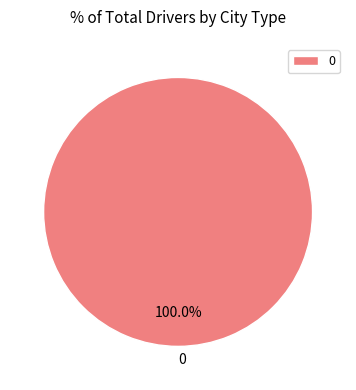

Is there any slice that represents more than half of the pie?

Yes